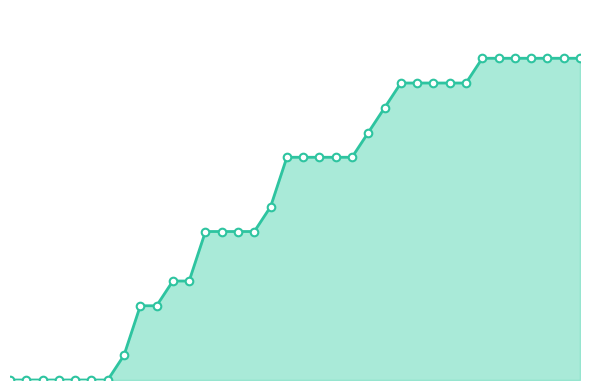

Does the chart have visible grid lines?

No